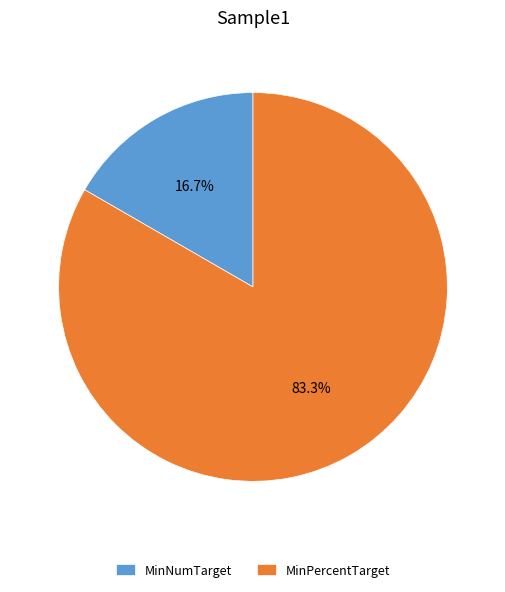

Approximately how many times larger is the value at MinNumTarget compared to MinPercentTarget?

0.2